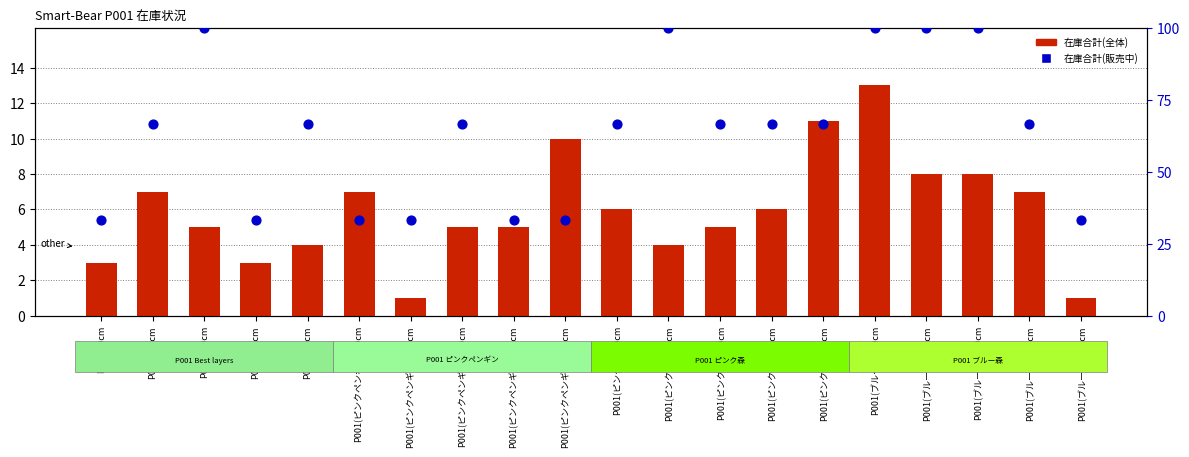

What are all the series names shown in the legend?

在庫合計(全体), 在庫合計(販売中)